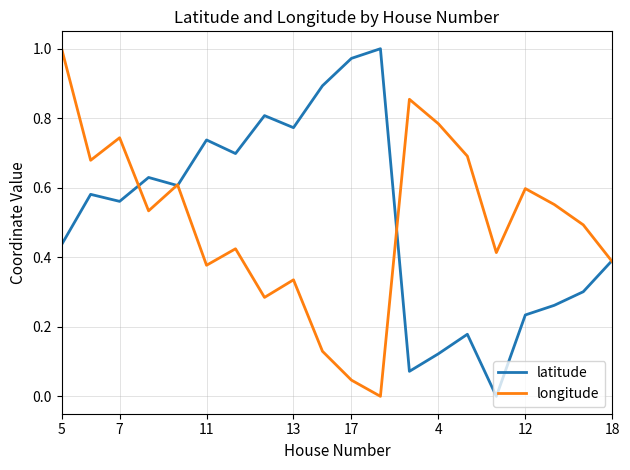

At which category is the sum across all series the highest?

5